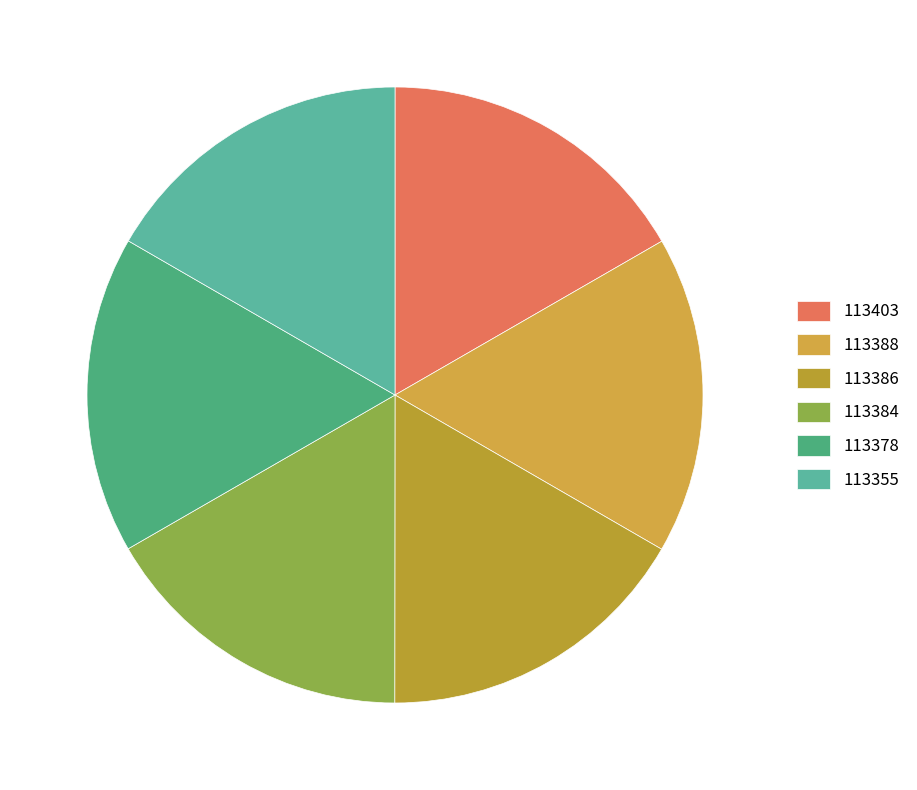

What percentage is the 113386 slice, to the nearest percent?

17%